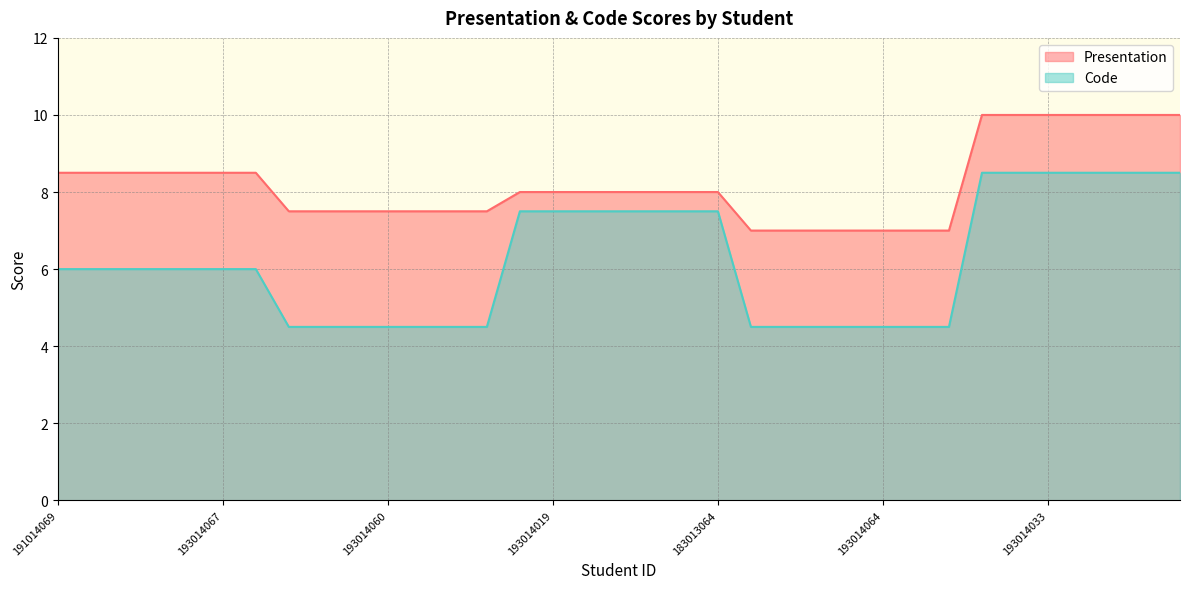

Count the Code values in the range 4 to 7.

21